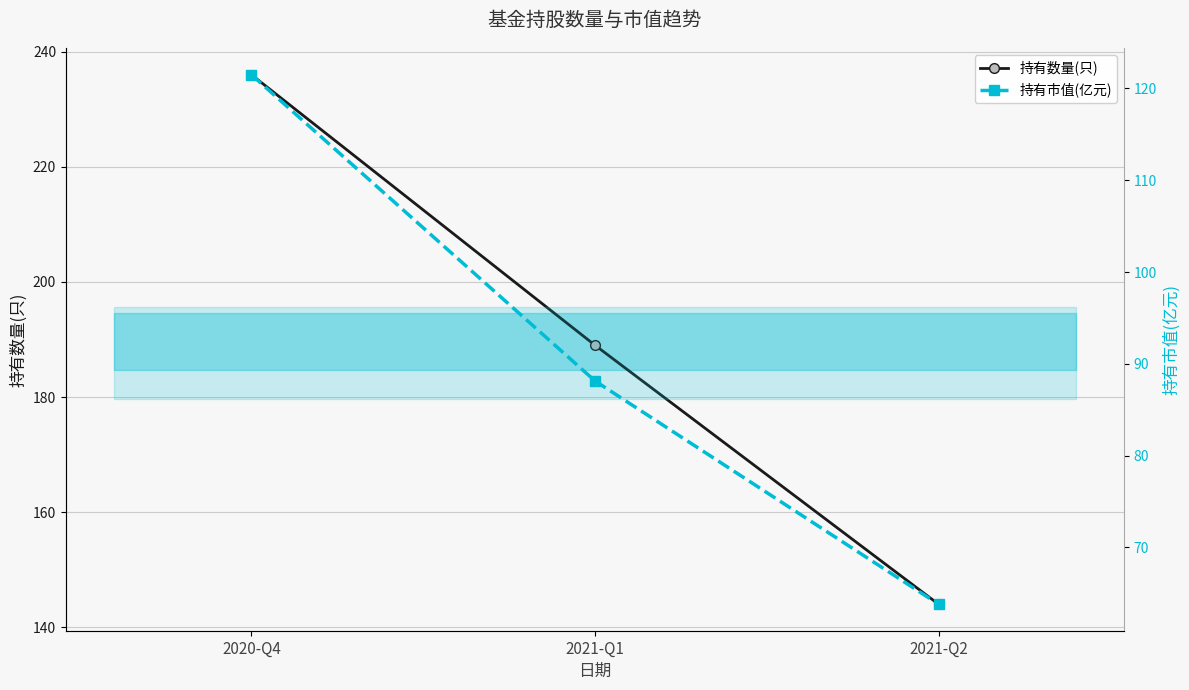

Reading right to left, extract all data points from this chart.

持有数量(只): 2021-Q2=144.0	2021-Q1=189.0	2020-Q4=236.0
持有市值(亿元): 2021-Q2=63.8	2021-Q1=88.1	2020-Q4=121.5